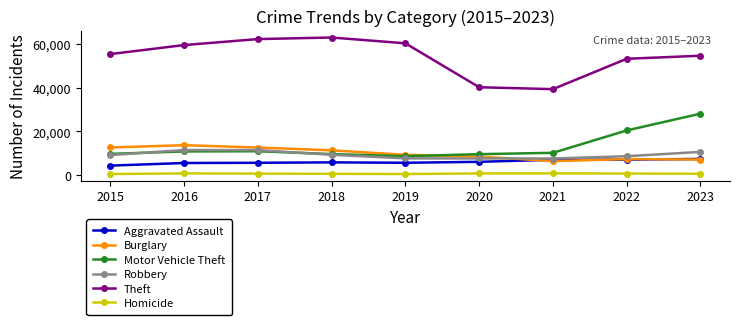

In Motor Vehicle Theft, how many points are lower than both neighbors (excluding endpoints)?

1